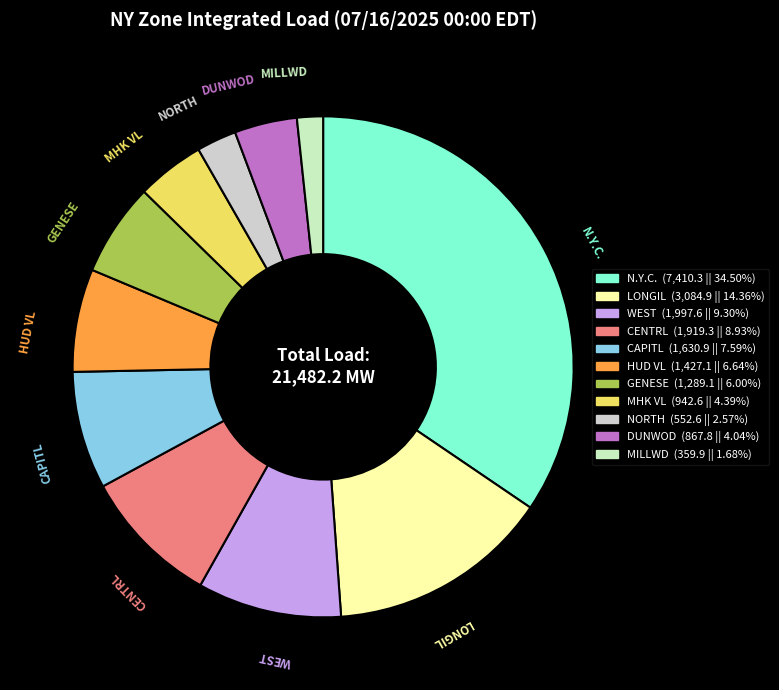

How many segments does this pie chart have?

11